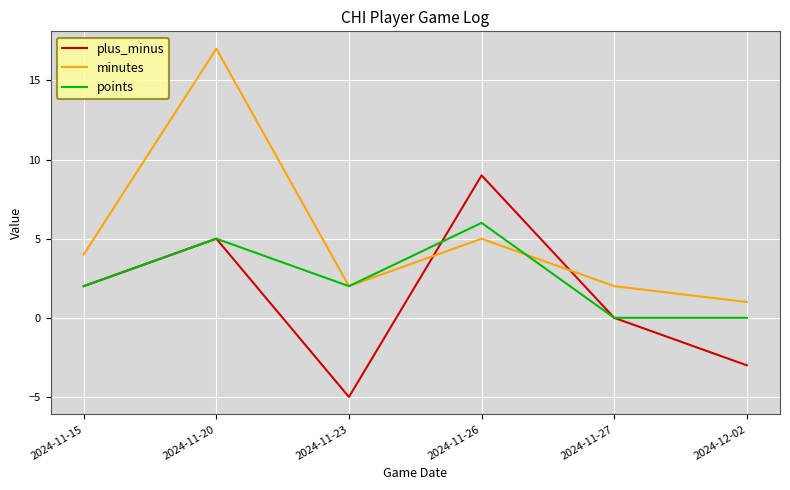

Reading left to right, what are all the values shown in this chart?

plus_minus: 2	5	-5	9	0	-3
minutes: 4	17	2	5	2	1
points: 2	5	2	6	0	0